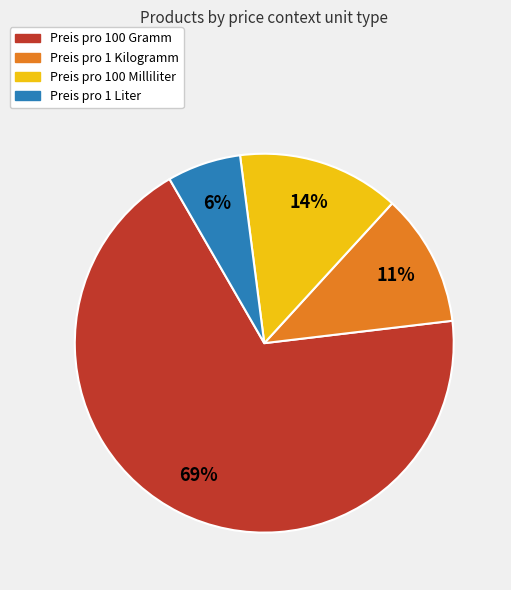

Is the sum of Preis pro 1 Kilogramm and Preis pro 100 Milliliter greater than half?

No